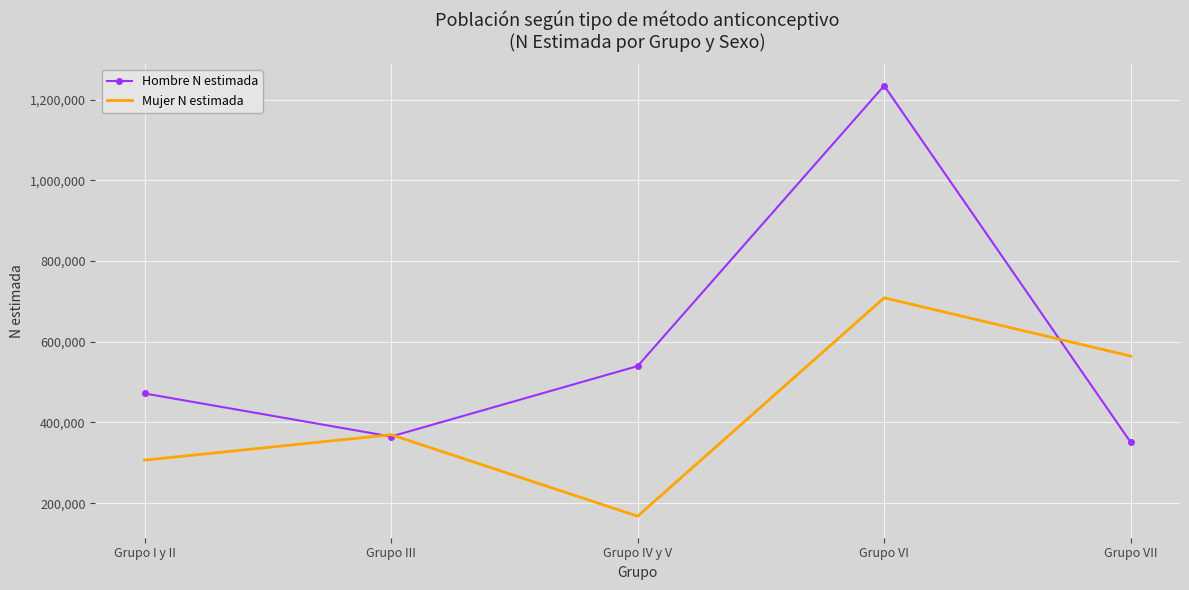

How many interior local peaks does the Mujer N estimada series have?

2